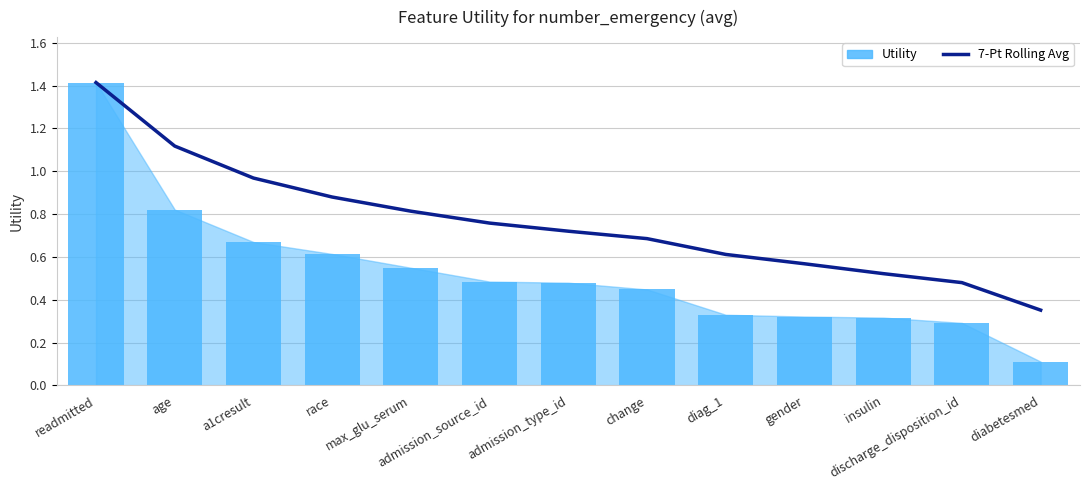

Which series has the largest total across all categories?

7-Pt Rolling Avg